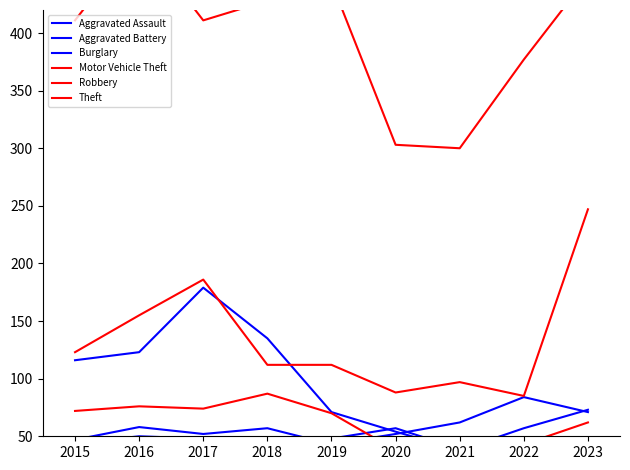

How many lines are shown in the chart?

6